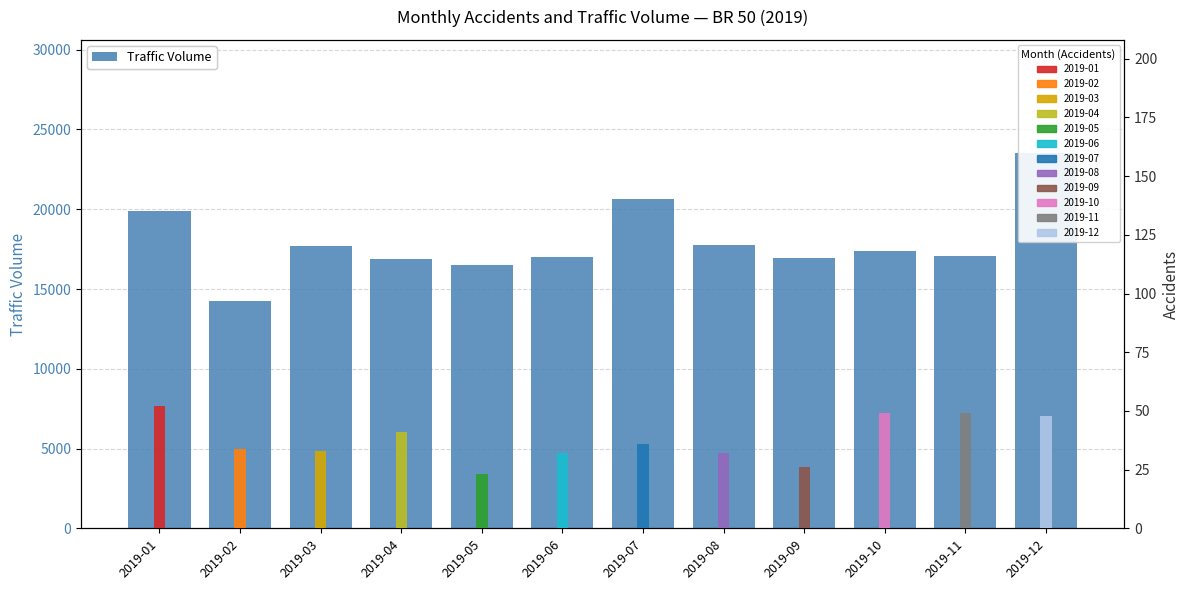

How many data points are less than 17381?

6